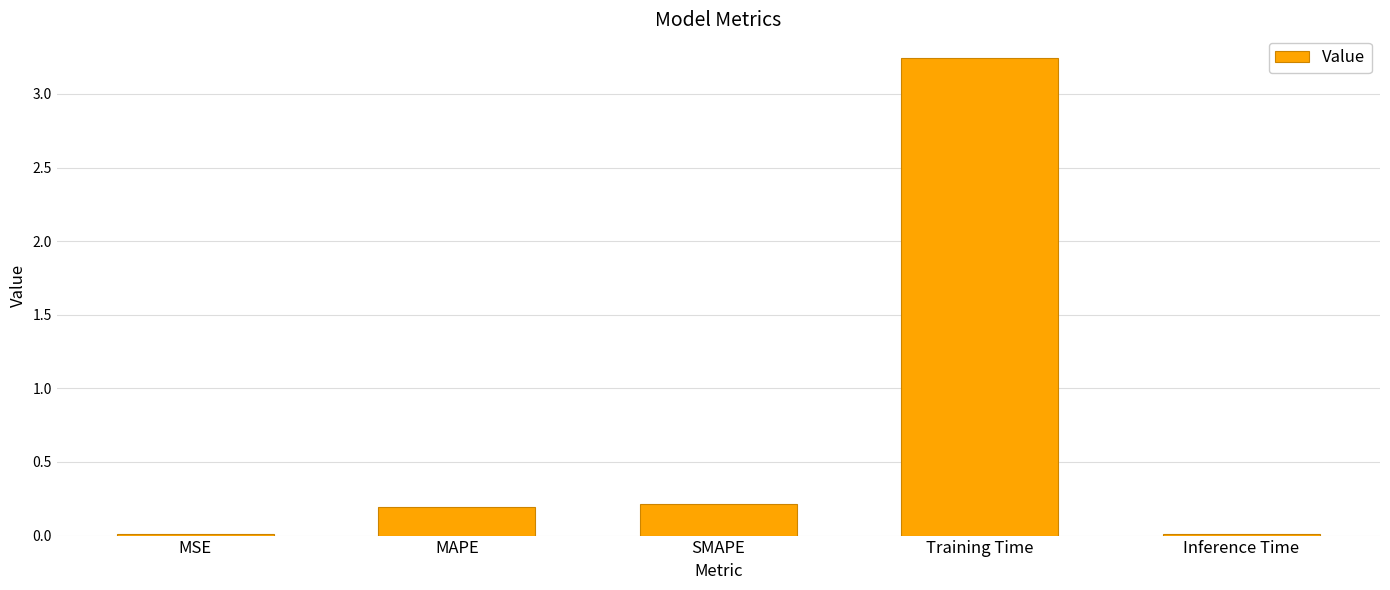

What is the average value?

0.7